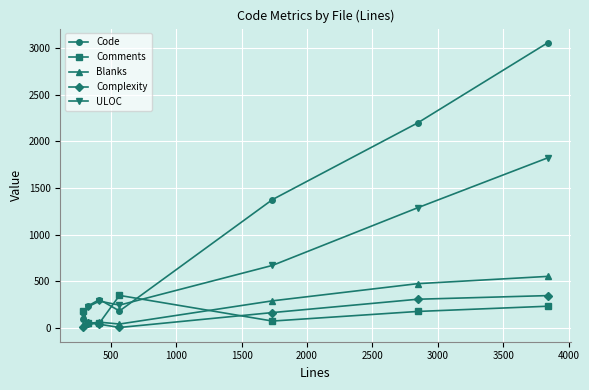

At how many categories does at least one series exceed 802?

3